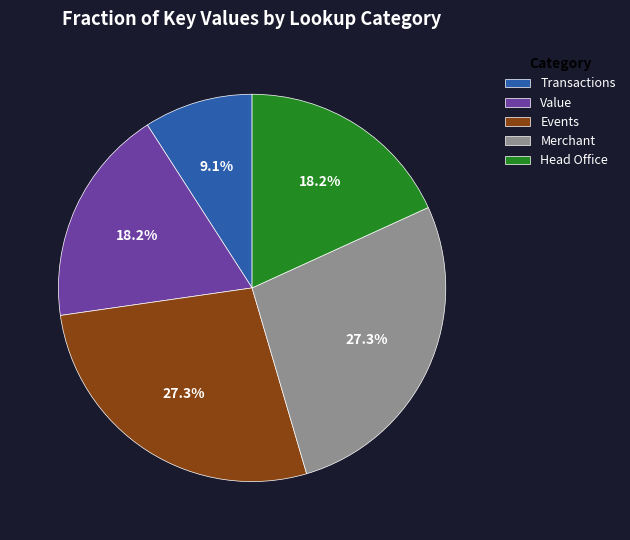

How much of the chart is everything except Value?

81.8%